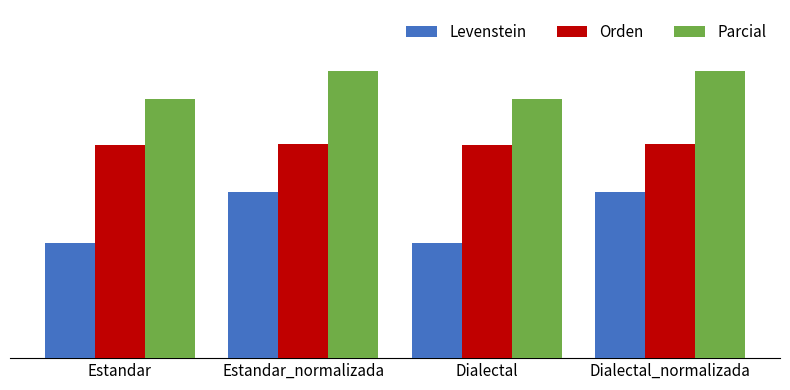

What is the total value across all series at Estandar_normalizada?

206.3